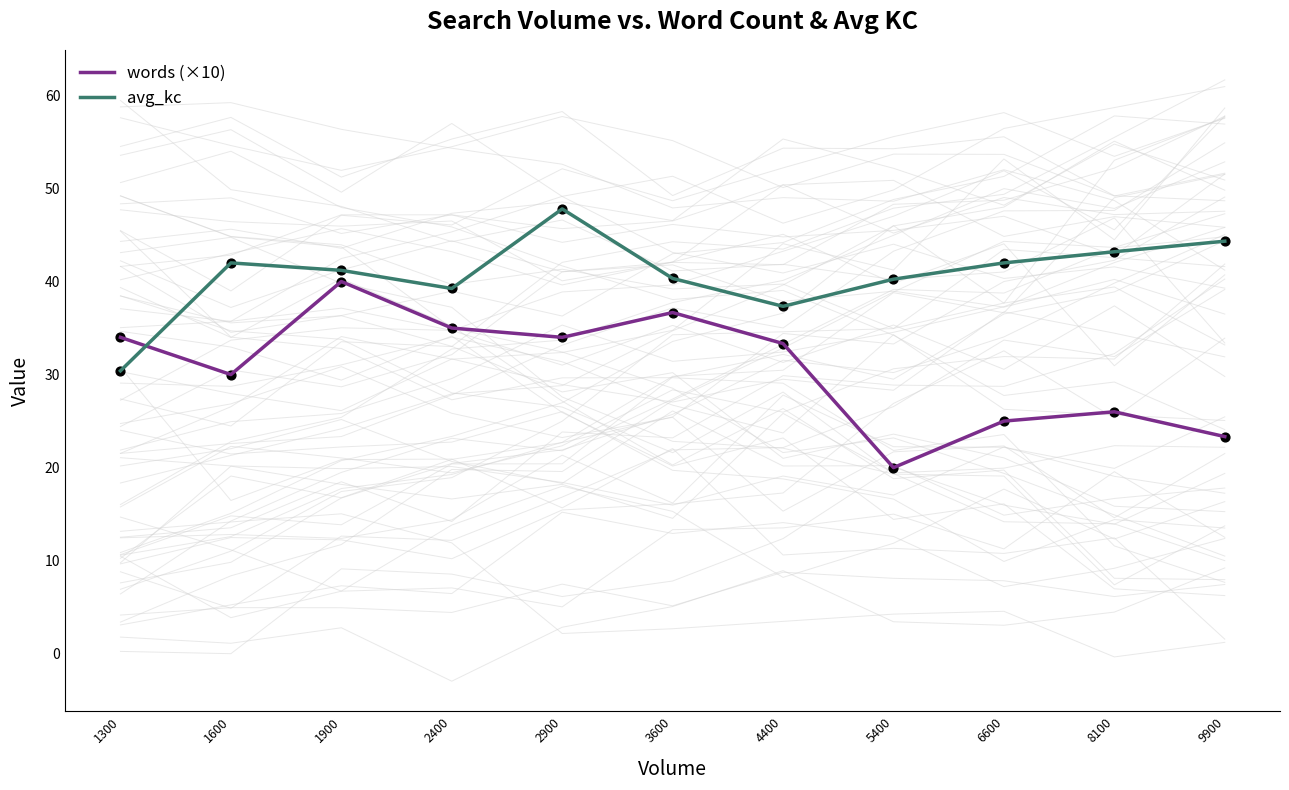

Which series reaches the maximum Y coordinate?

avg_kc